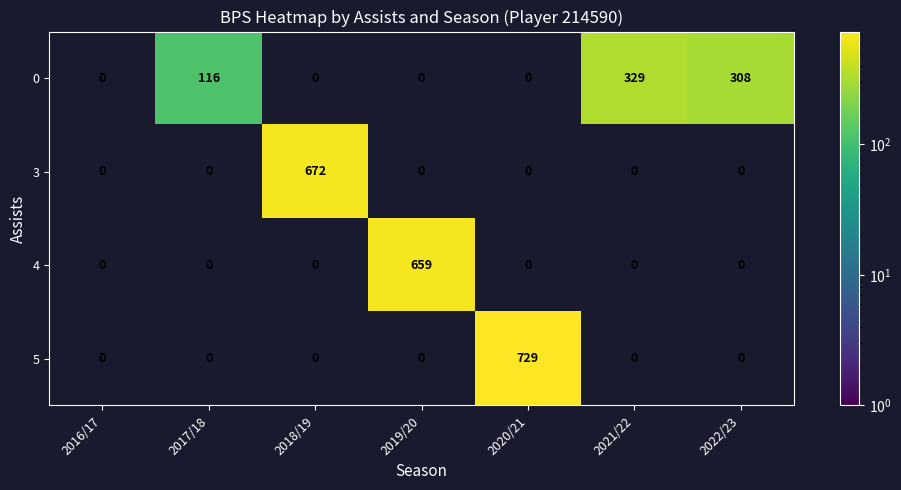

Which series has the largest total across all categories?

0